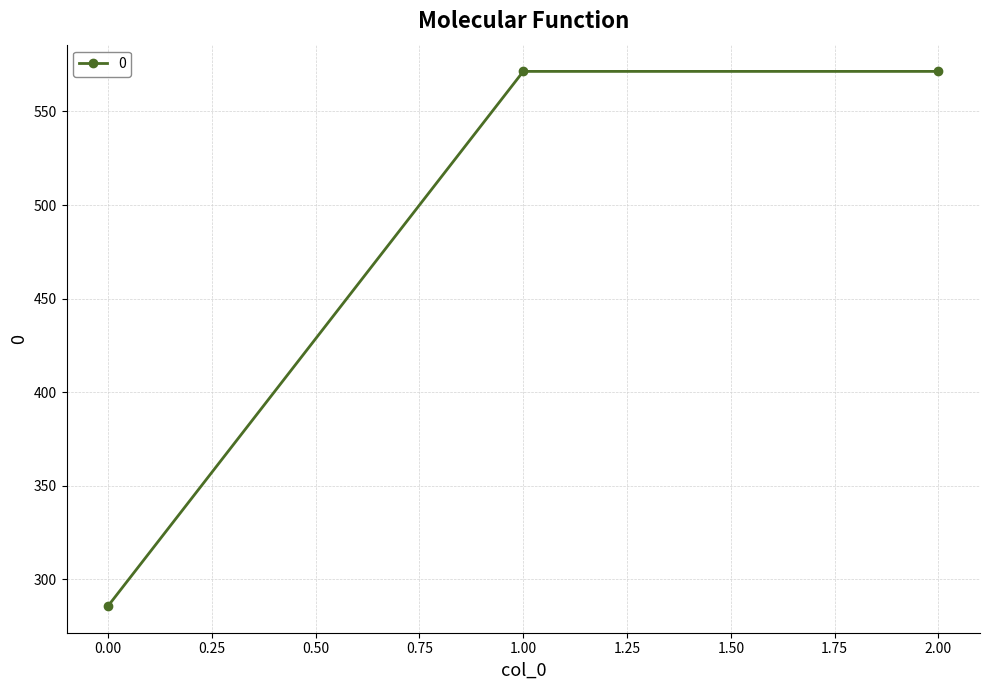

Count the number of categories in the chart.

3